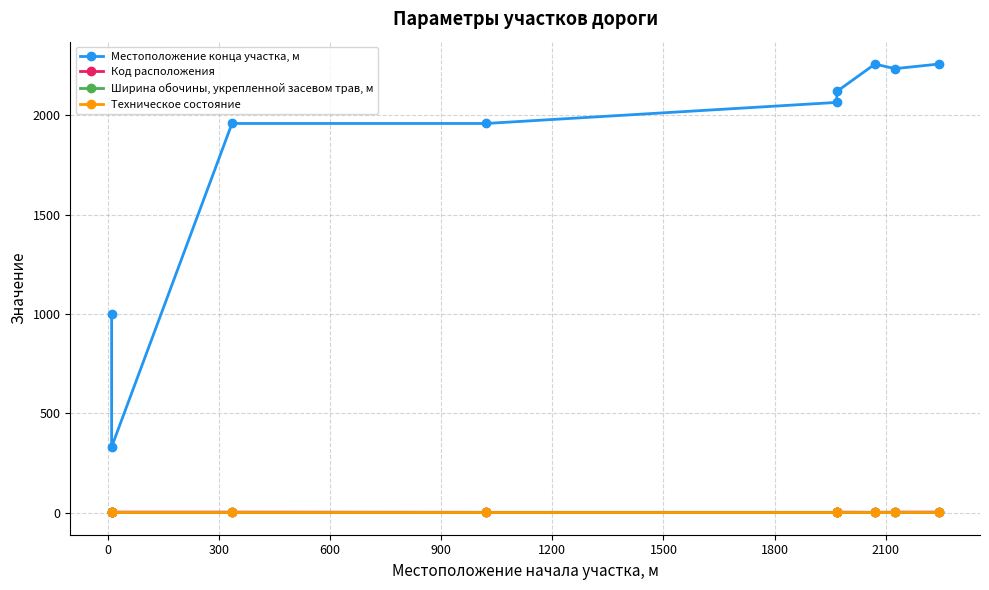

Which series has the widest spread of values?

Местоположение конца участка, м